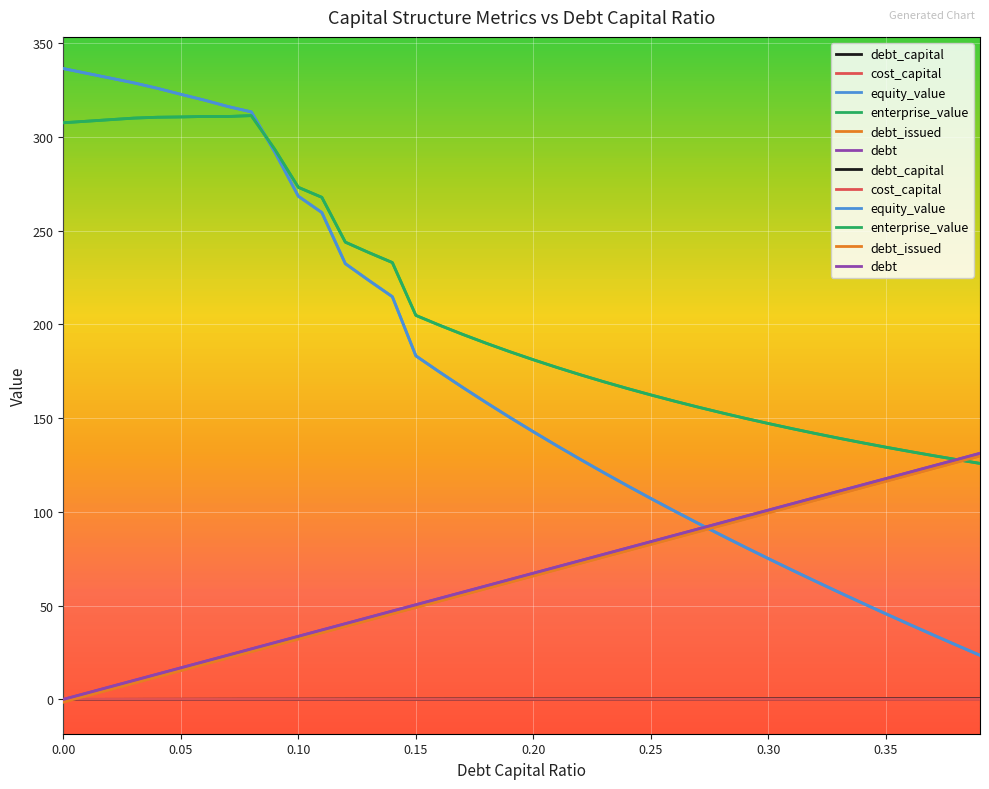

Is the value of debt at 0.18 greater than the value of debt_issued at 0.18?

Yes